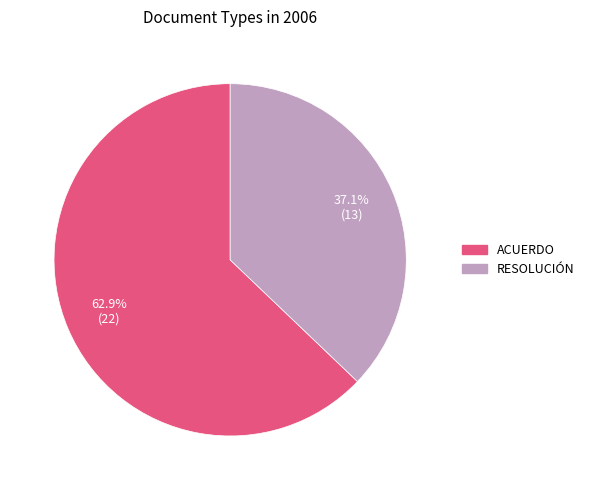

To the nearest percent, what is the difference between the ACUERDO and RESOLUCIÓN slice percentages?

26%